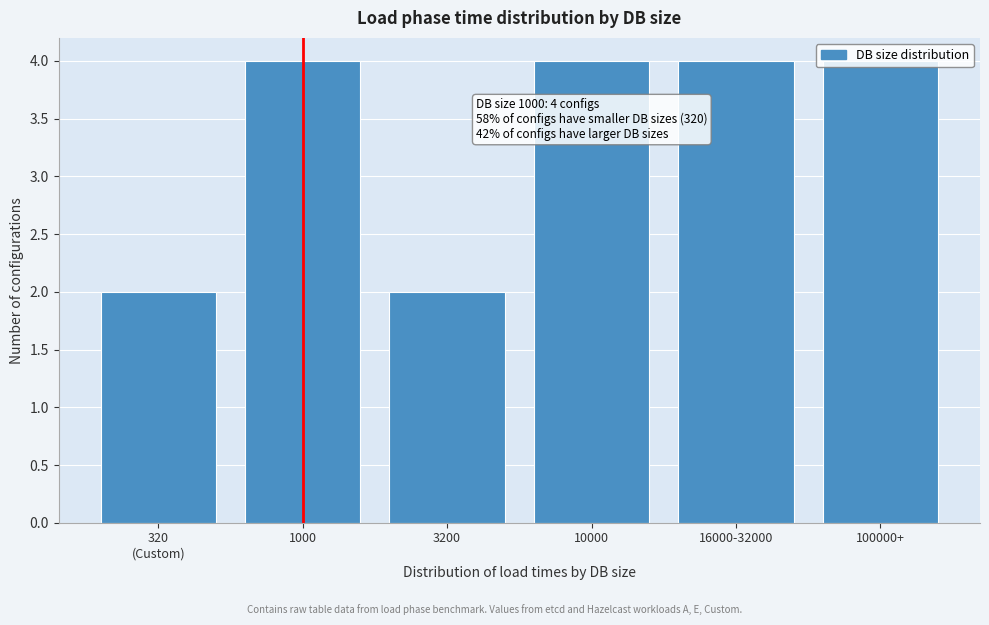

Is it true that the value at 3200 is 2?

True